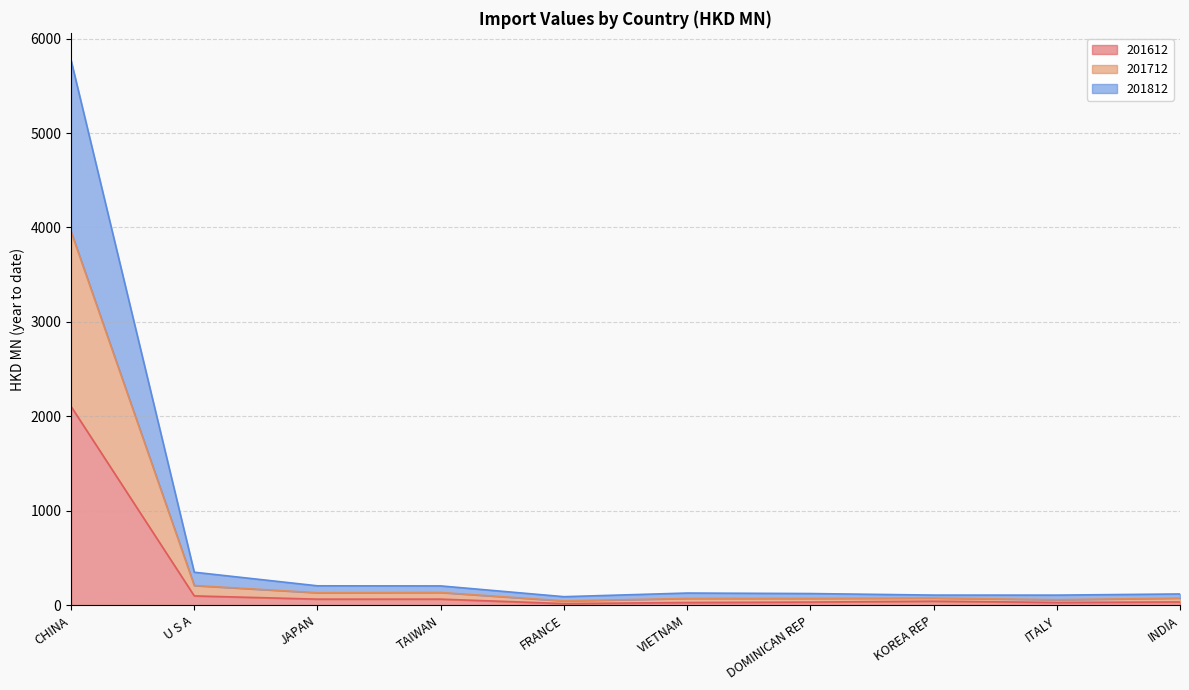

What is the highest value of the 201612 series?

2105.9